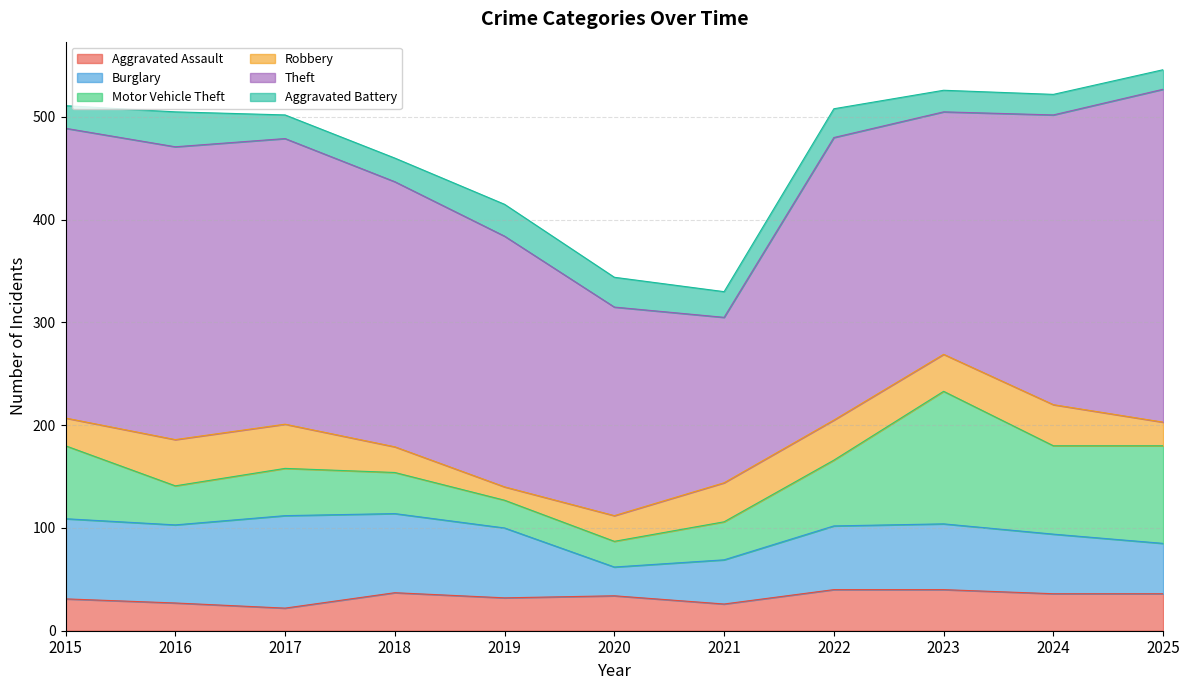

How many intersections are there between Aggravated Battery and Burglary?

2